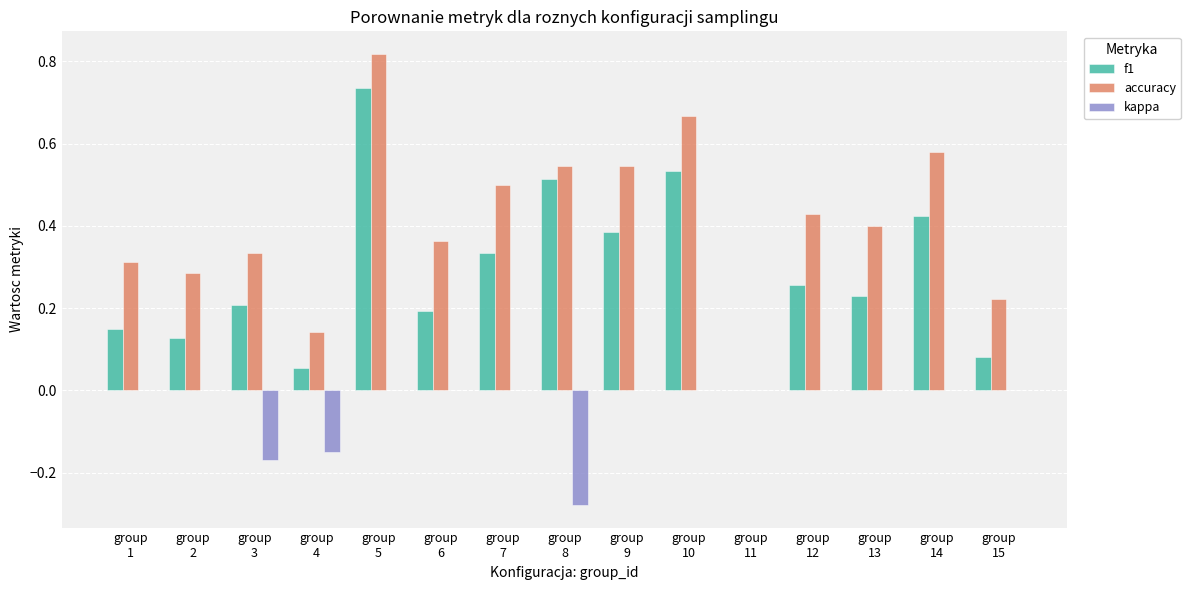

Which series has the largest total across all categories?

accuracy